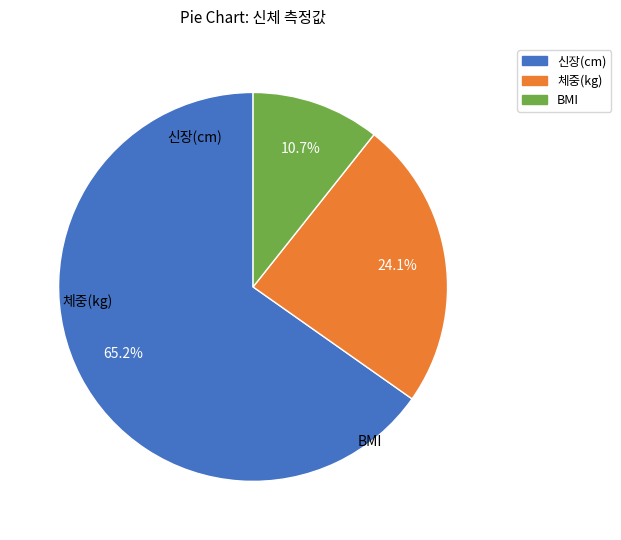

To the nearest percent, what is the average slice percentage?

33%